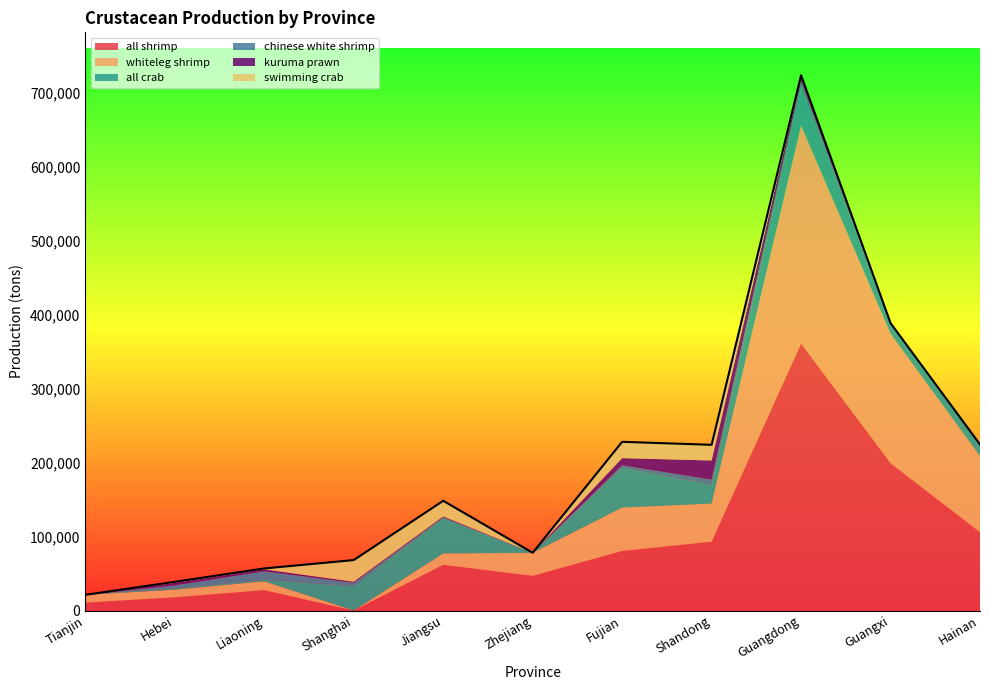

Reading left to right, list all the values displayed in this chart.

all shrimp: Tianjin=10619	Hebei=17866	Liaoning=27603	Shanghai=0	Jiangsu=61873	Zhejiang=46925	Fujian=80671	Shandong=93169	Guangdong=361558	Guangxi=199415	Hainan=106030
whiteleg shrimp: Tianjin=10594	Hebei=10312	Liaoning=11911	Shanghai=0	Jiangsu=15288	Zhejiang=31188	Fujian=58635	Shandong=51571	Guangdong=294865	Guangxi=175152	Hainan=102978
all crab: Tianjin=0	Hebei=1647	Liaoning=1857	Shanghai=33047	Jiangsu=47641	Zhejiang=0	Fujian=53631	Shandong=25107	Guangdong=51096	Guangxi=14212	Hainan=15587
chinese white shrimp: Tianjin=5	Hebei=4241	Liaoning=11767	Shanghai=4549	Jiangsu=1440	Zhejiang=0	Fujian=3550	Shandong=7151	Guangdong=8510	Guangxi=0	Hainan=0
kuruma prawn: Tianjin=0	Hebei=3313	Liaoning=2504	Shanghai=1300	Jiangsu=1143	Zhejiang=0	Fujian=9677	Shandong=25980	Guangdong=5318	Guangxi=174	Hainan=0
swimming crab: Tianjin=0	Hebei=1442	Liaoning=1285	Shanghai=29359	Jiangsu=21083	Zhejiang=0	Fujian=22089	Shandong=21234	Guangdong=3008	Guangxi=0	Hainan=80